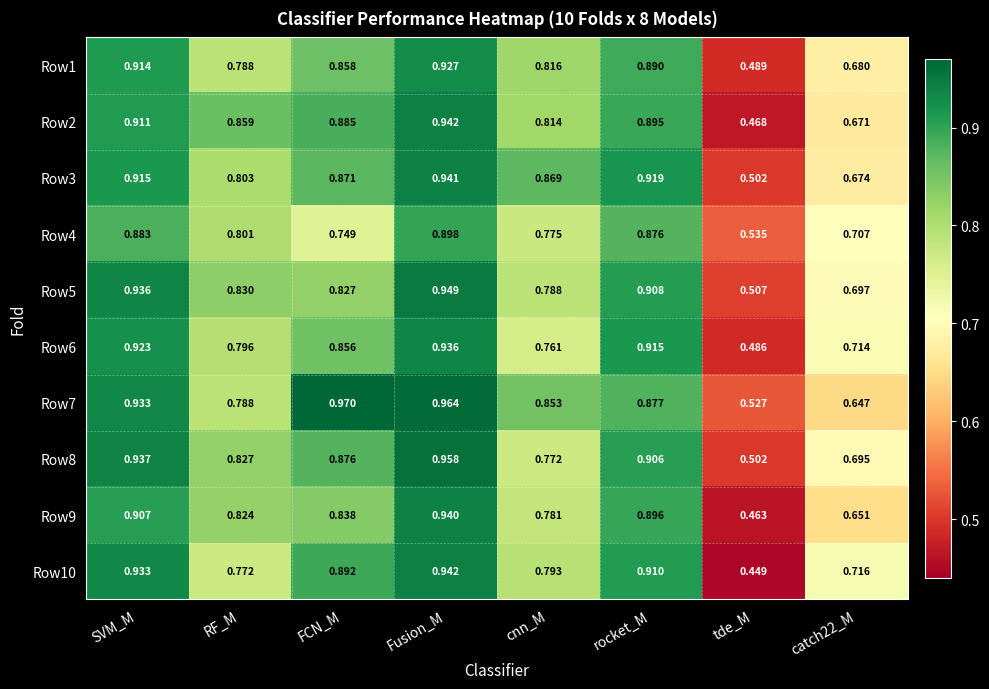

Which category has the lowest value in the Row10 series?

tde_M